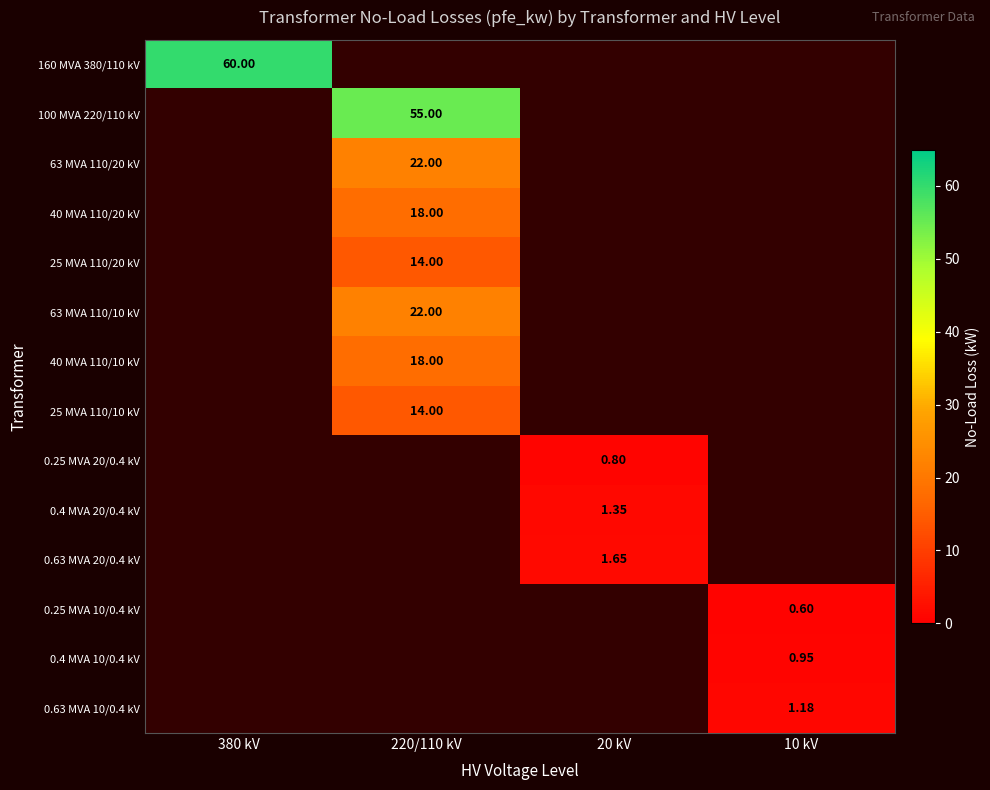

Count the number of categories in the chart.

4